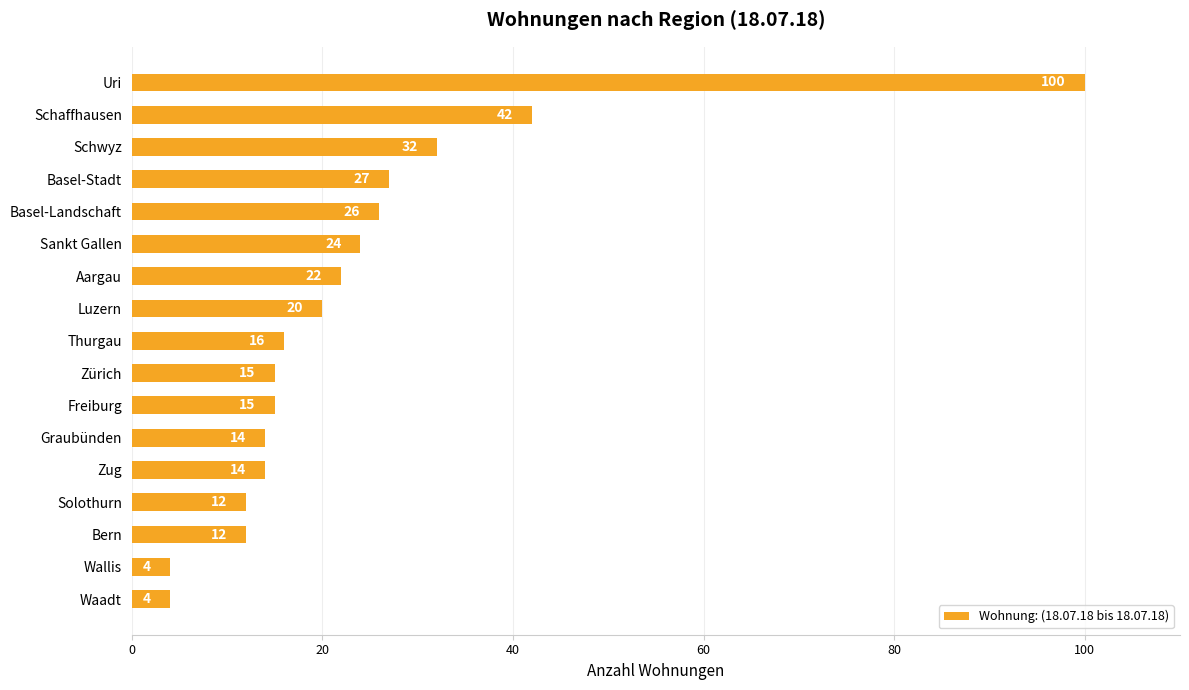

Reading top to bottom, what are all the values shown in this chart?

100	42	32	27	26	24	22	20	16	15	15	14	14	12	12	4	4